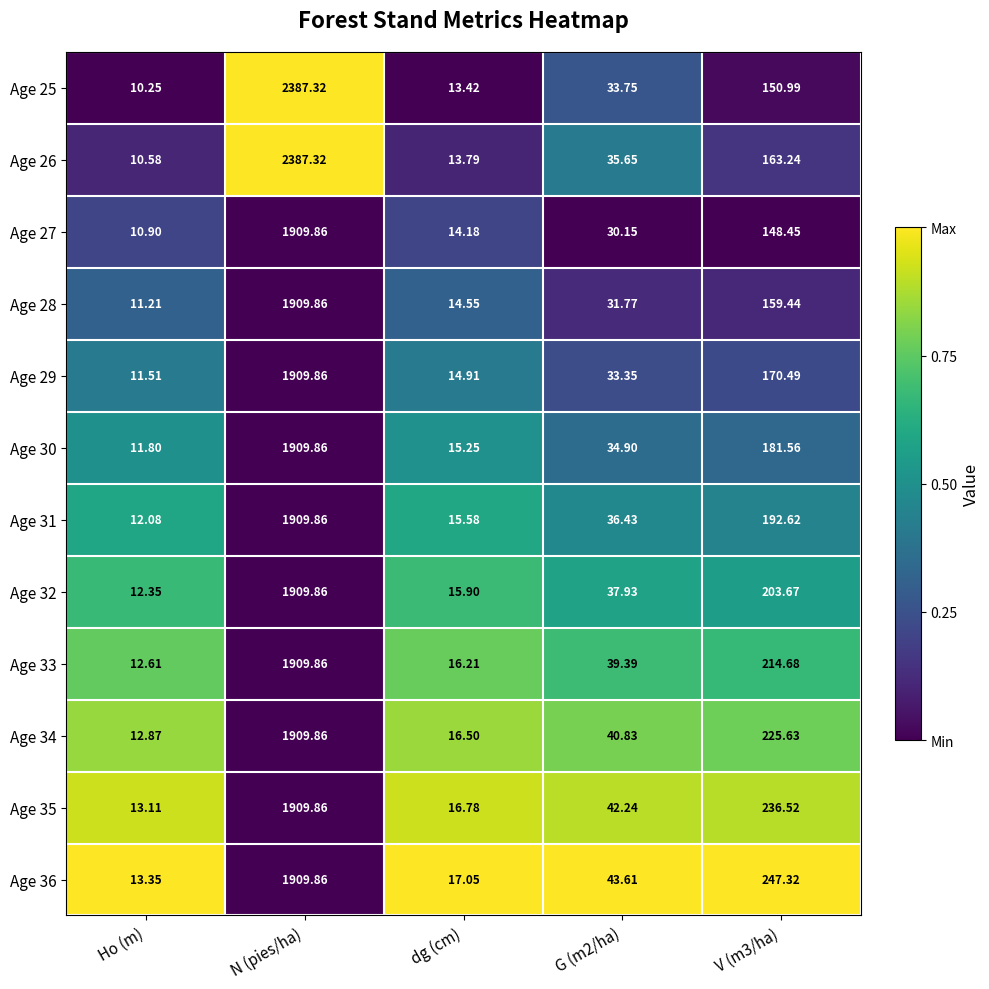

At which category does the chart reach its minimum across all series?

Ho (m)